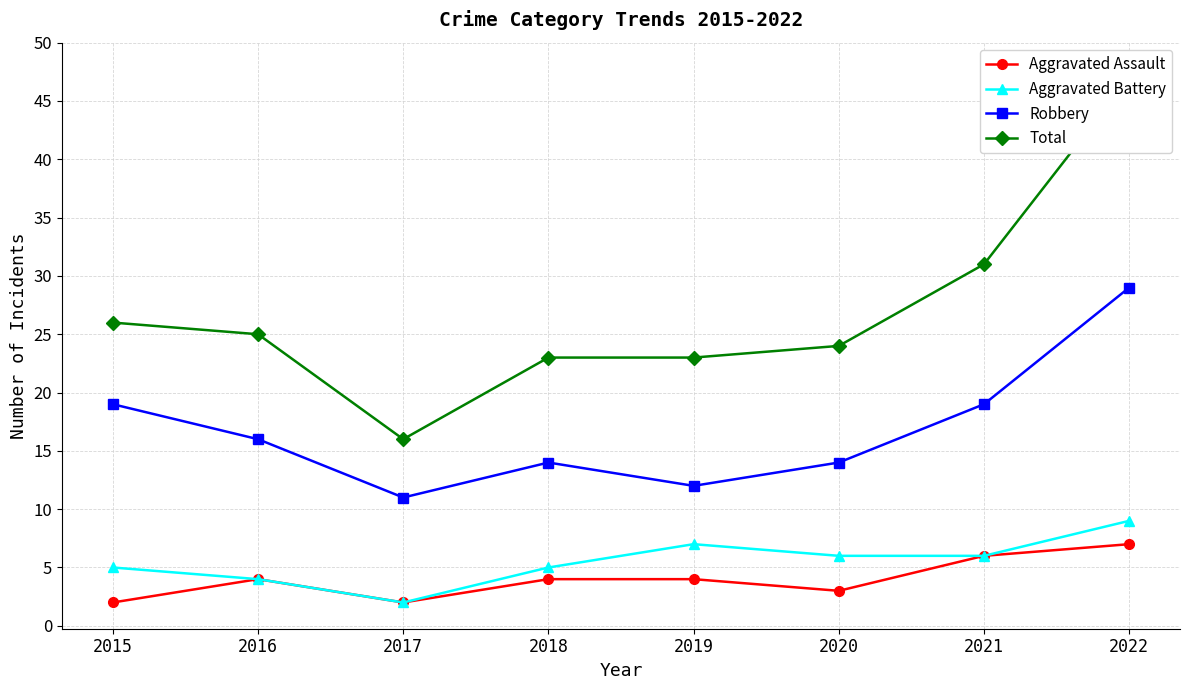

Reading right to left, transcribe all the data shown in this chart.

Aggravated Assault: 2022=7	2021=6	2020=3	2019=4	2018=4	2017=2	2016=4	2015=2
Aggravated Battery: 2022=9	2021=6	2020=6	2019=7	2018=5	2017=2	2016=4	2015=5
Robbery: 2022=29	2021=19	2020=14	2019=12	2018=14	2017=11	2016=16	2015=19
Total: 2022=47	2021=31	2020=24	2019=23	2018=23	2017=16	2016=25	2015=26